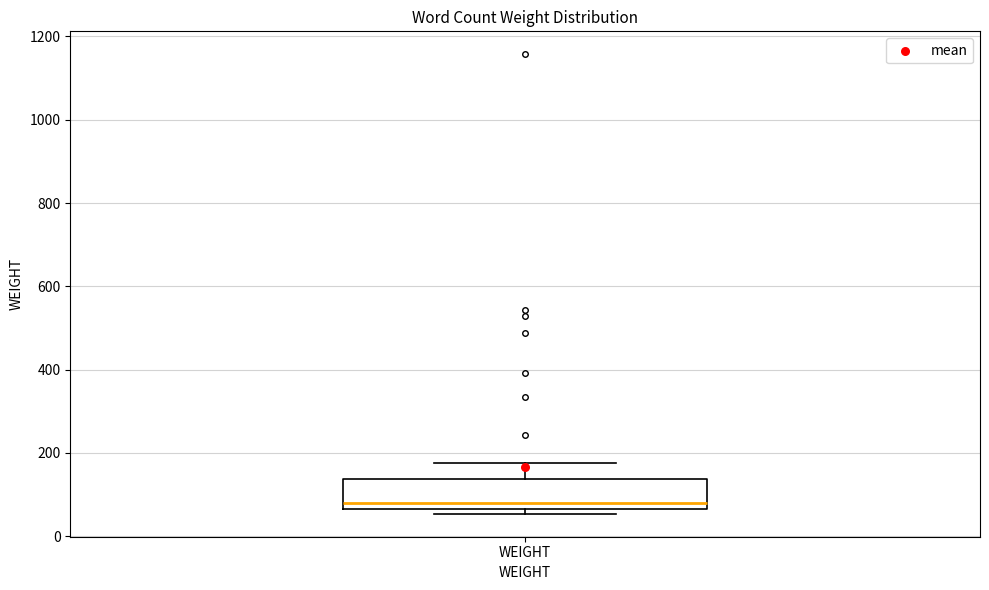

Transcribe this box plot: give where the median line is, the range the box spans, and where the two whiskers end, as read against the y-axis. The values are not printed on the chart, so give them approximately, as read against the axis.

median 80, box 60 to 140, whiskers 60 (just below the box's lower edge) to 180